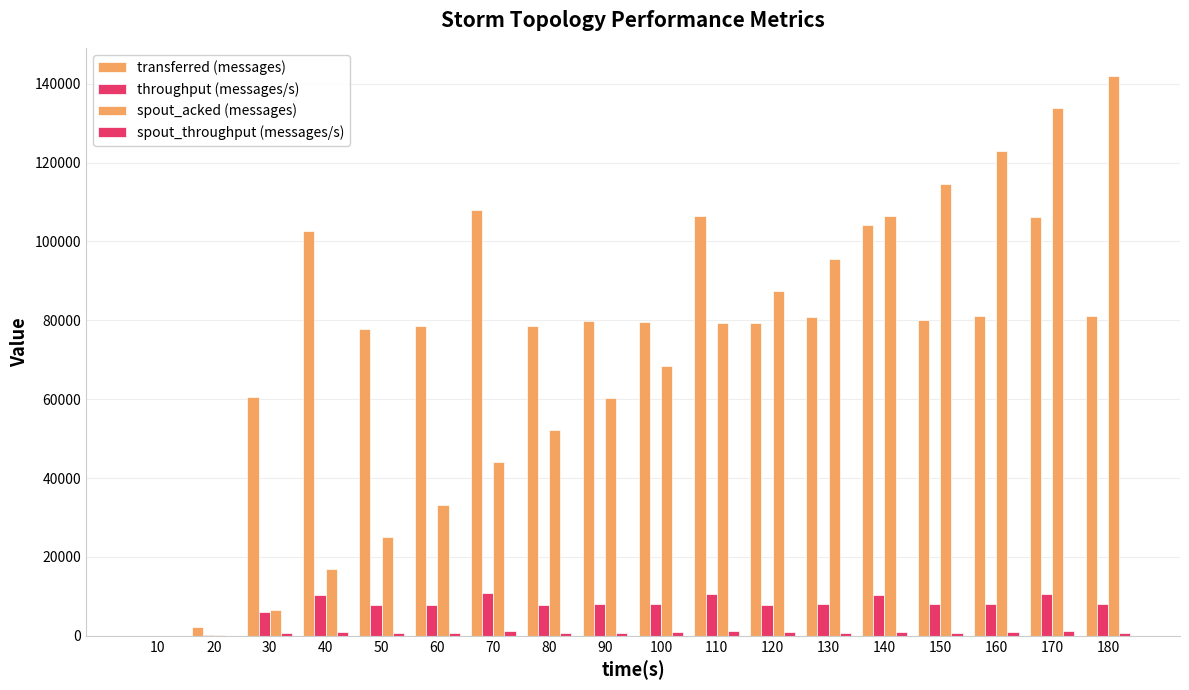

How many categories are shown in the chart?

18